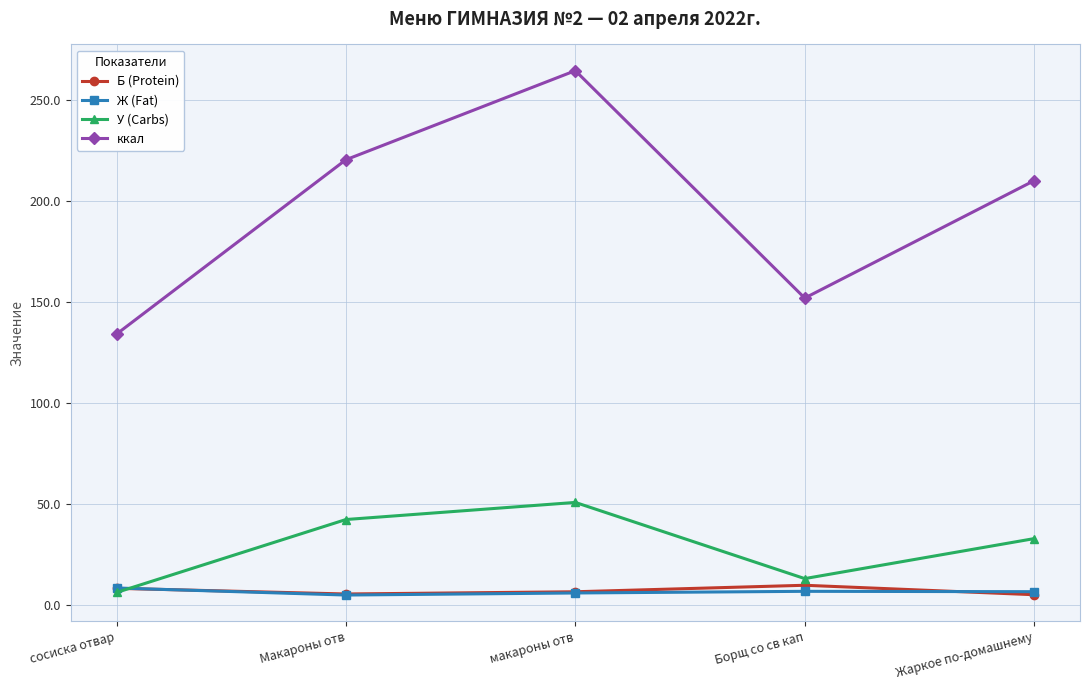

Read the Ж (Fat) value at Жаркое по-домашнему.

6.6